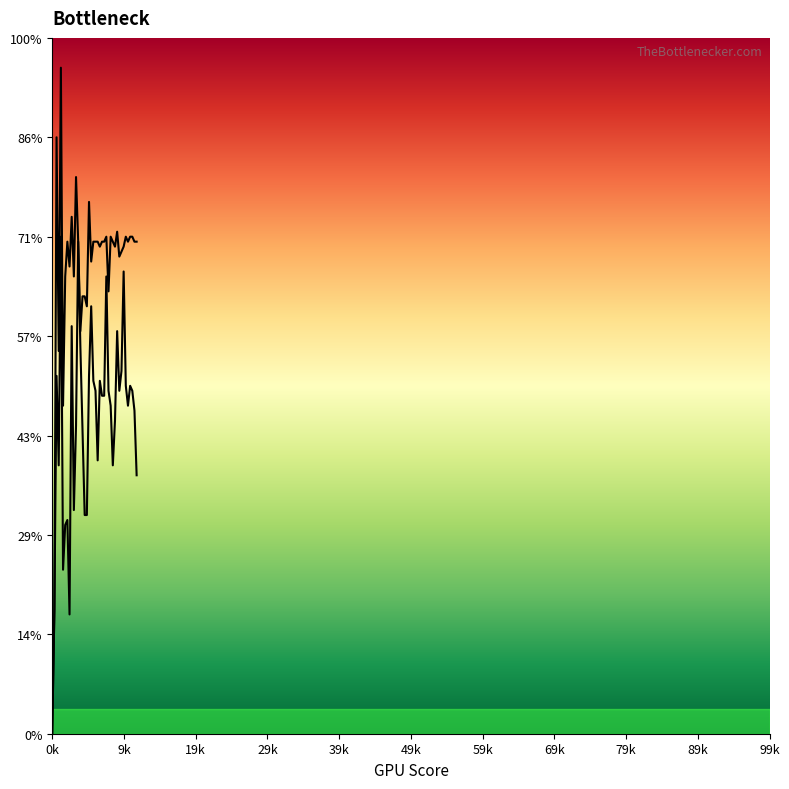

In col_2, how many points are lower than both neighbors (excluding endpoints)?

12